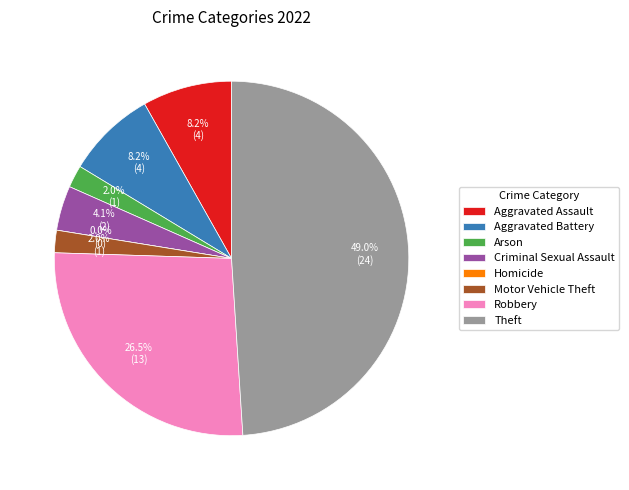

Is it true that Motor Vehicle Theft is 2% of the pie?

True